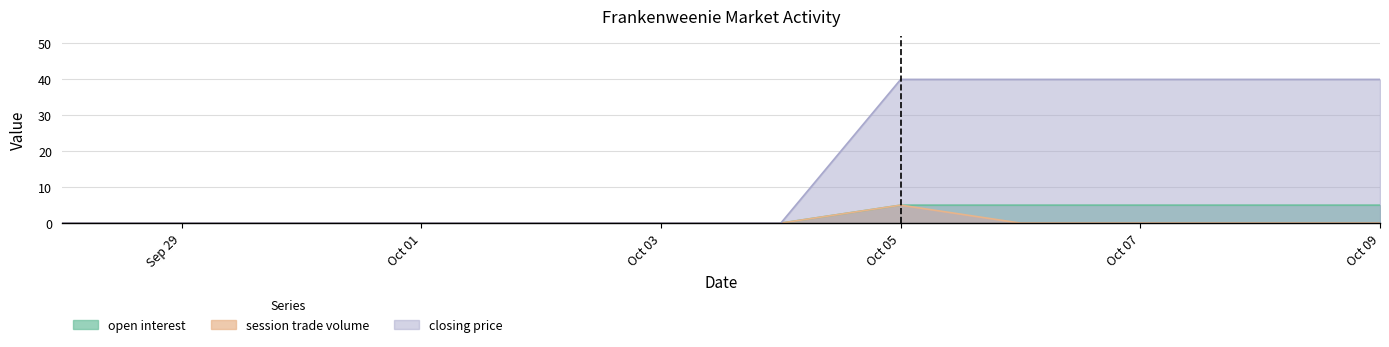

Which series has the largest range (max minus min)?

closing price